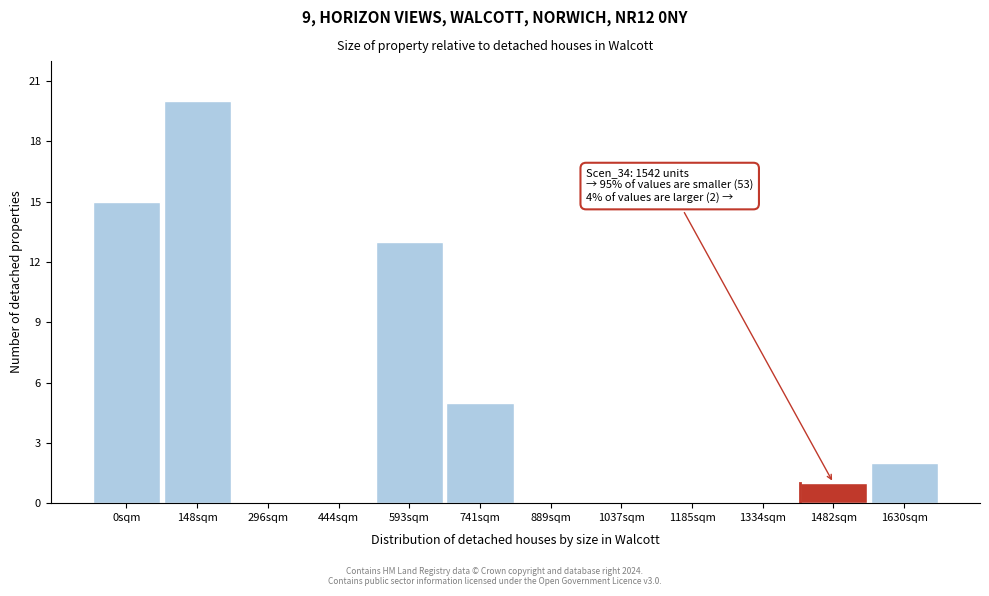

Reading left to right, extract all data points from this chart.

0sqm=15	148sqm=20	296sqm=0	444sqm=0	593sqm=13	741sqm=5	889sqm=0	1037sqm=0	1185sqm=0	1334sqm=0	1482sqm=1	1630sqm=2